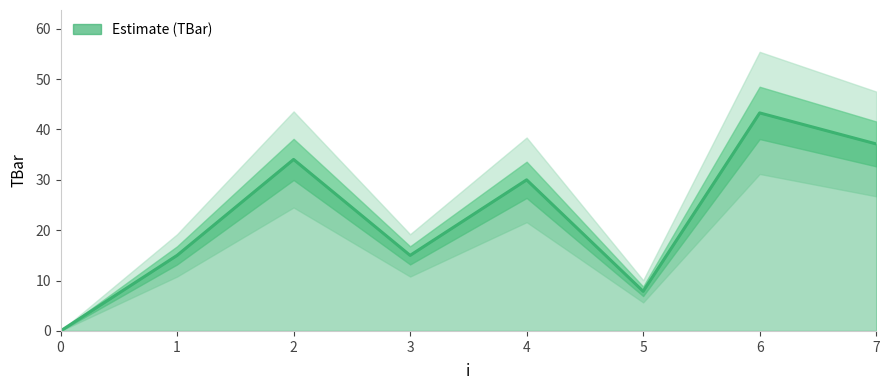

The value at 5 is 13.1. True or false?

False